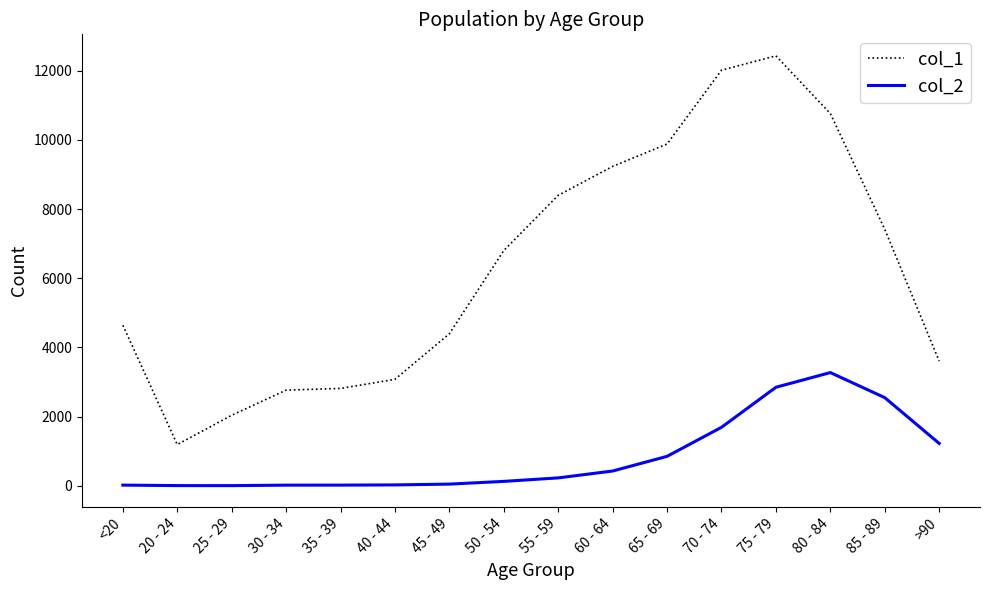

True or false: col_1 has more than 2 interior local peaks.

False